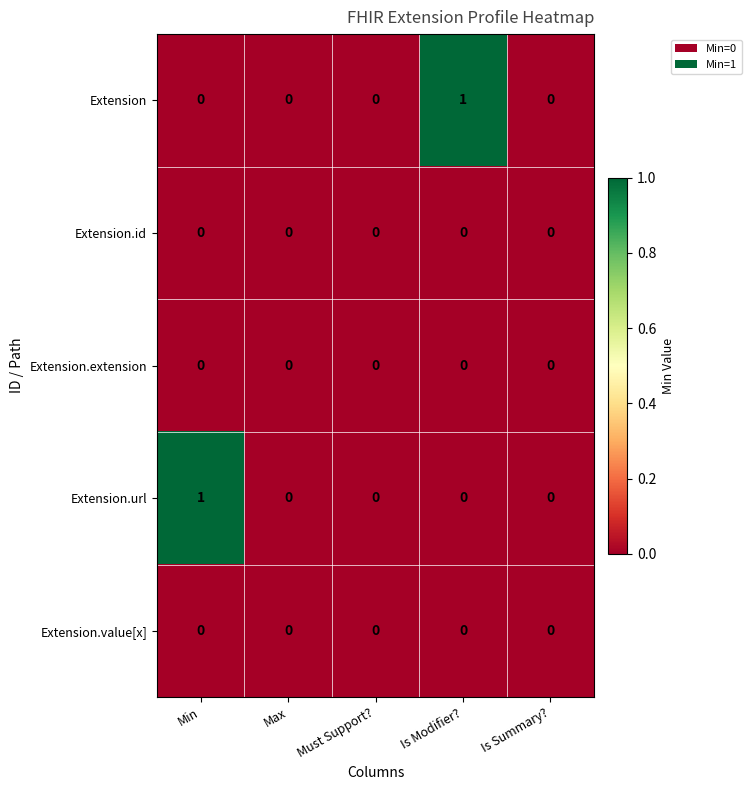

The Extension series shows 0 at Min. True or false?

True